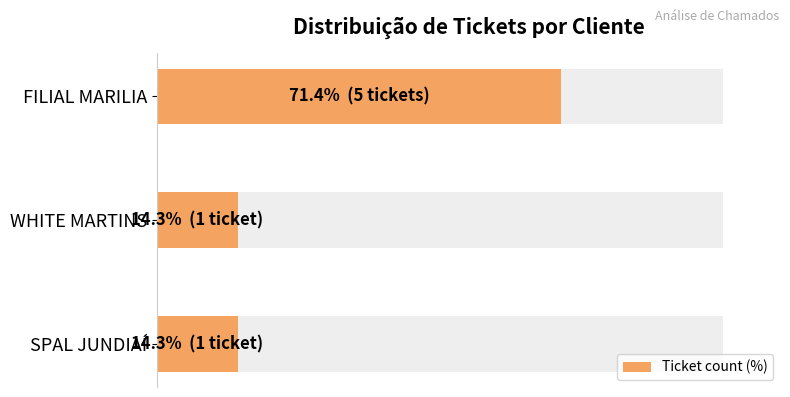

What is the sum of all values?

100.0